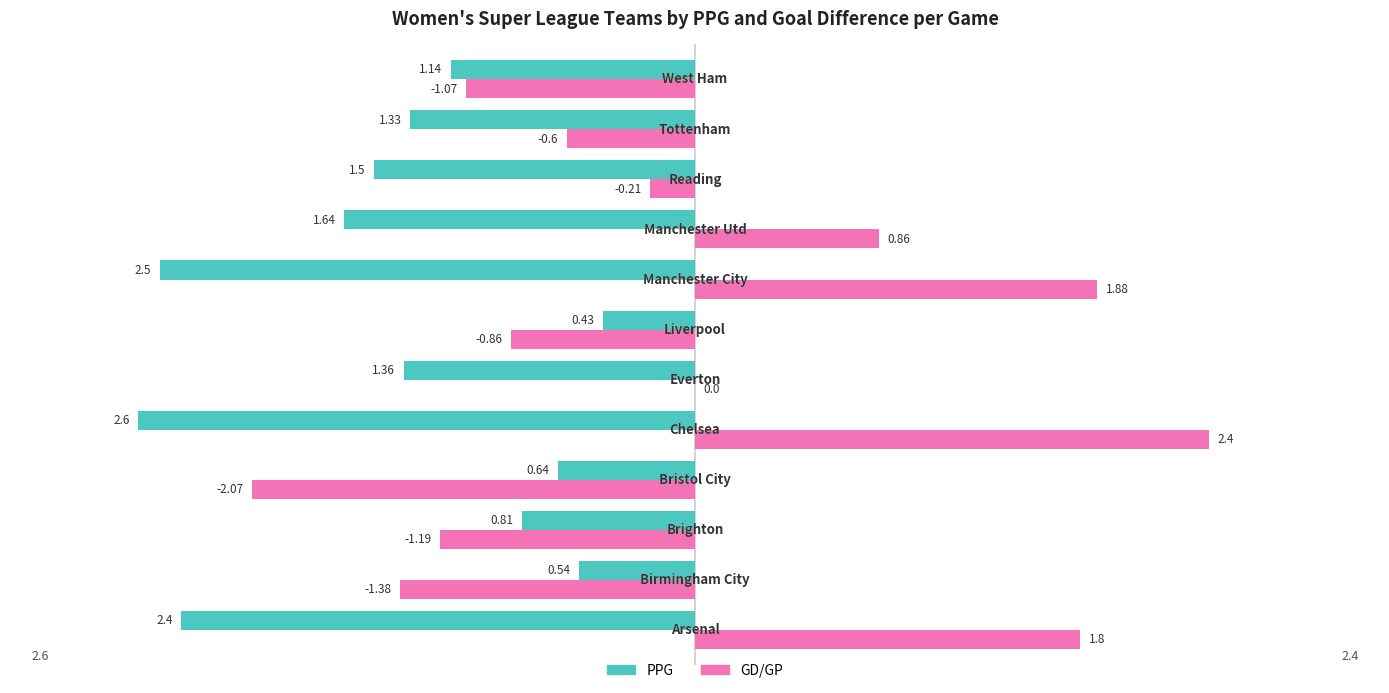

Which series has the largest total across all categories?

GD/GP